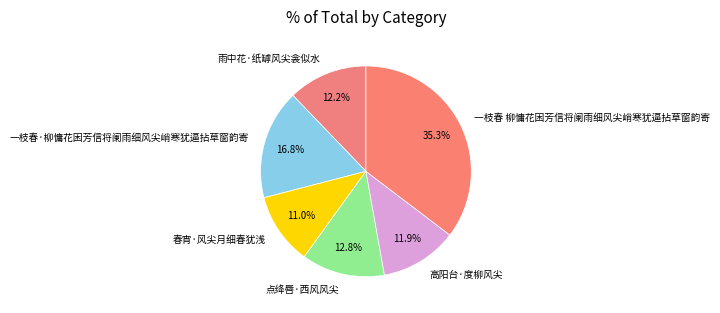

To the nearest percent, what is the average slice percentage?

17%